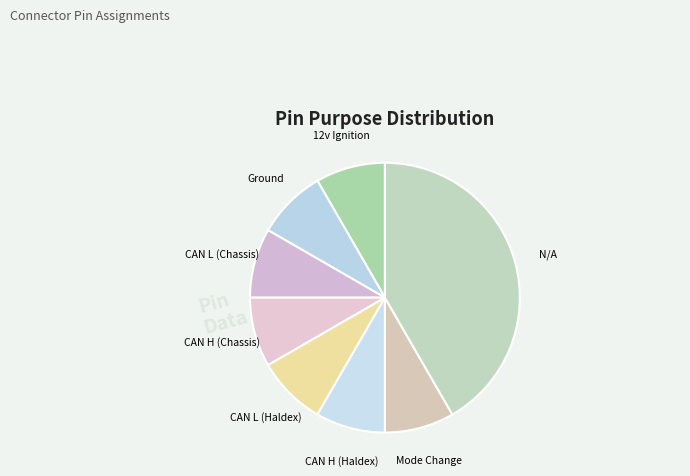

True or false: CAN H (Chassis) accounts for 8% of the total.

True